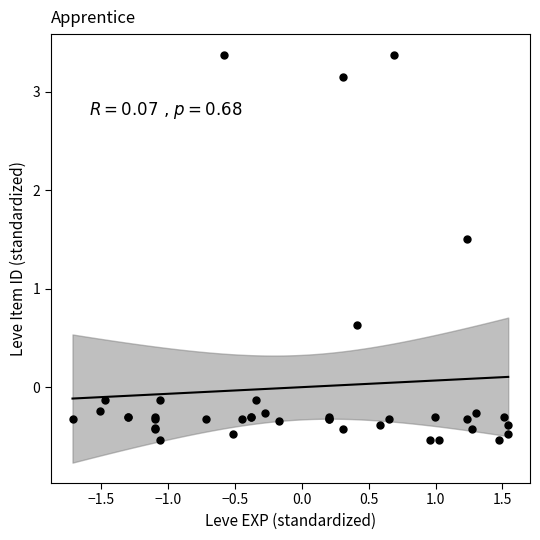

What Y value in the scatter plot is closest to 1?

0.6